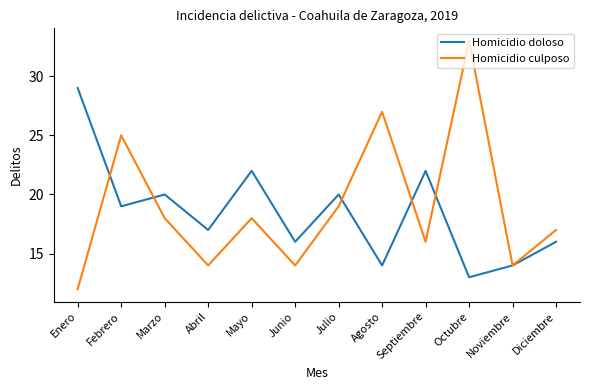

Which category has the highest value across all series?

Octubre